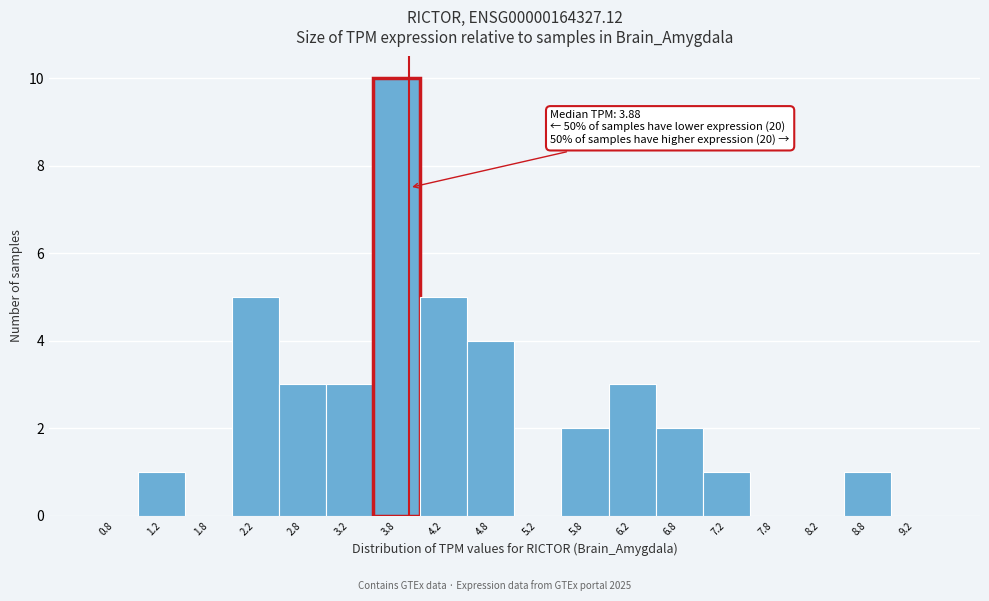

Over which range of the x-axis is the bar tallest?

3.5 to 4.0